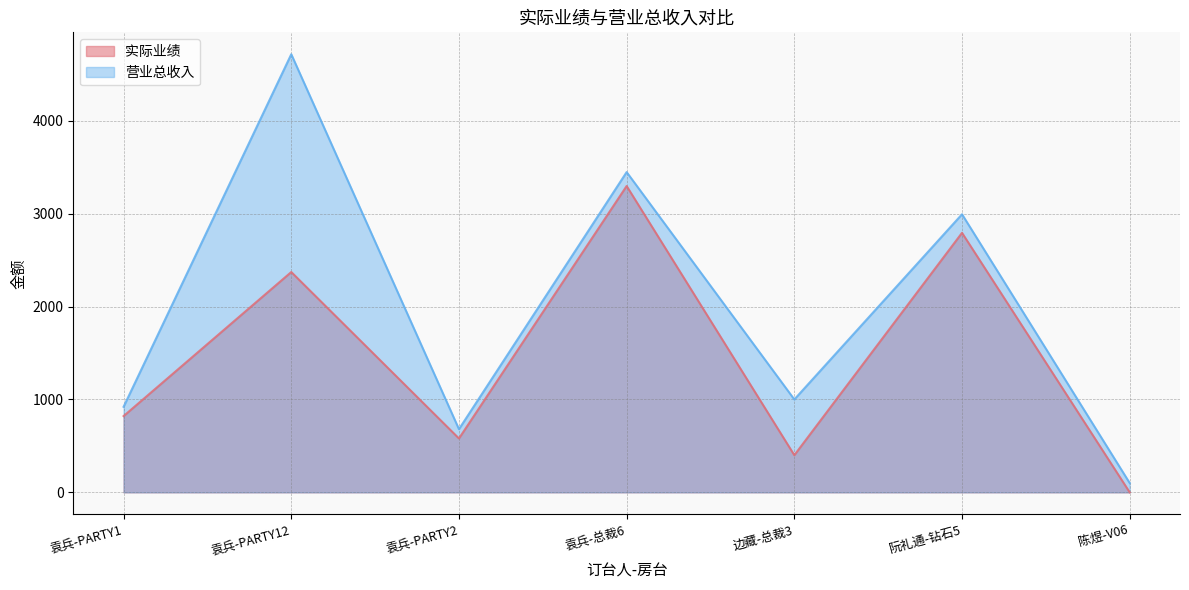

Is the value of 营业总收入 at 阮礼通-钻石5 greater than the value of 实际业绩 at 袁兵-总裁6?

No